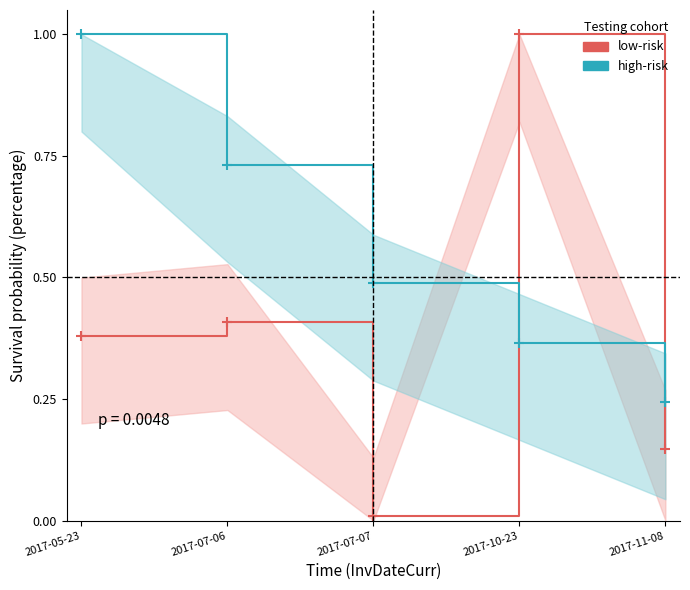

Which category has the highest value in the high-risk series?

2017-05-23